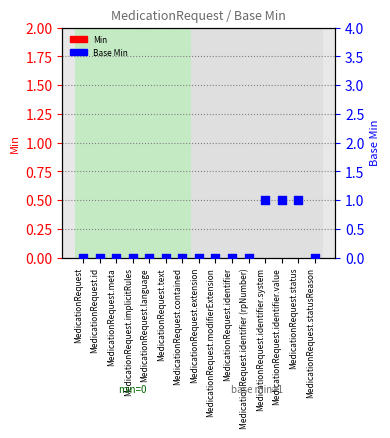

At which category is the sum across all series the highest?

MedicationRequest.identifier.system